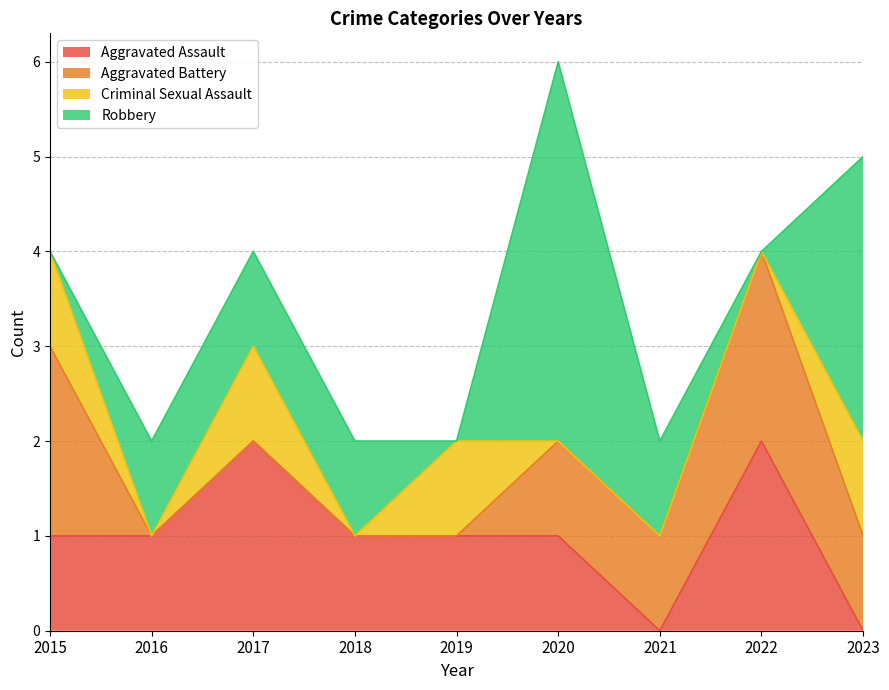

At which label does Aggravated Assault reach its minimum?

2021